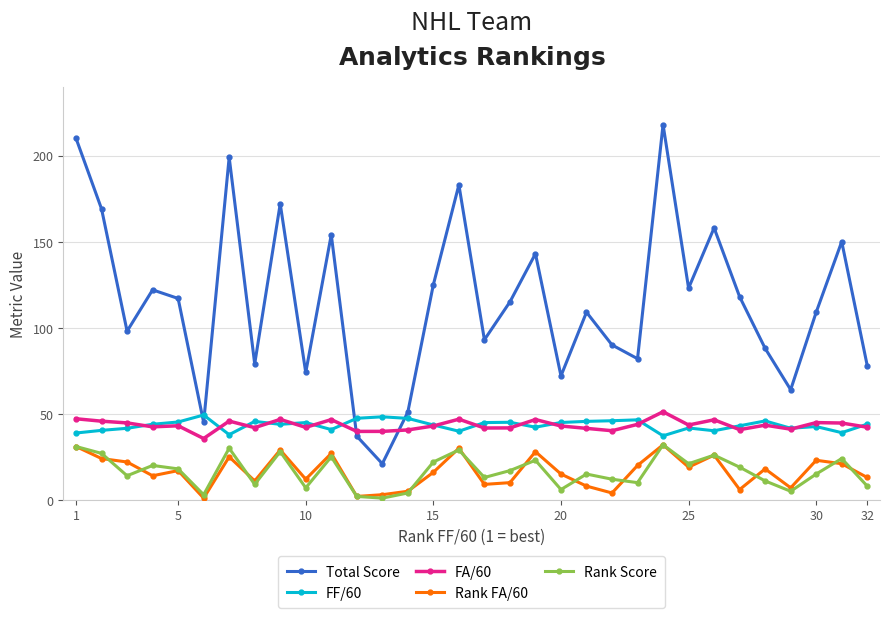

What is the highest value of the Rank Score series?

32.0